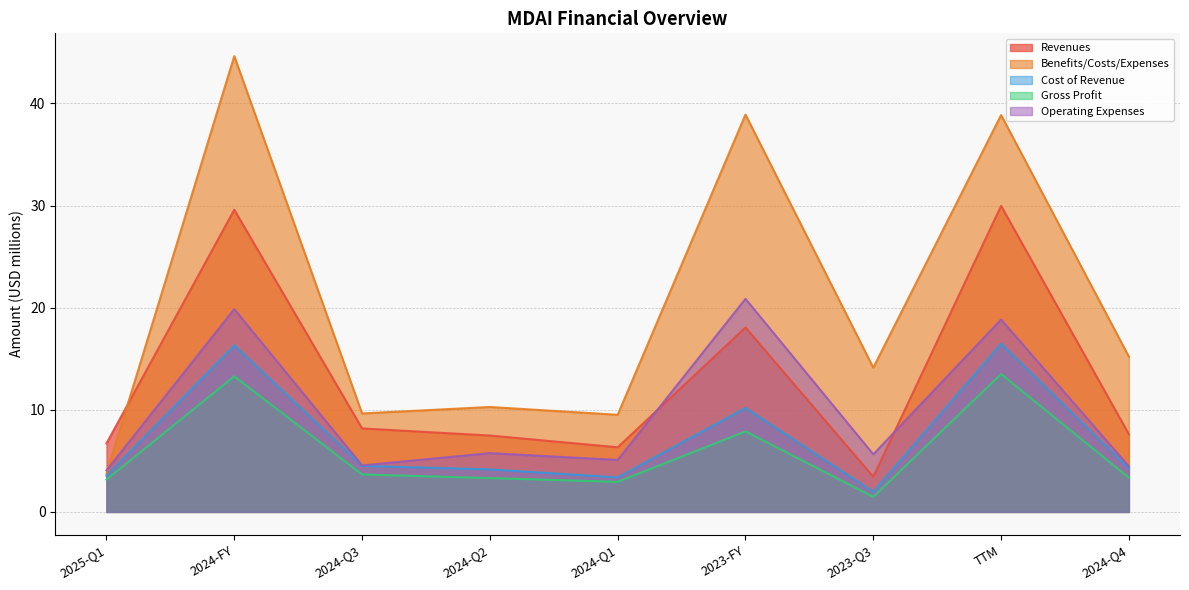

What is the minimum value shown in the chart?

1.5